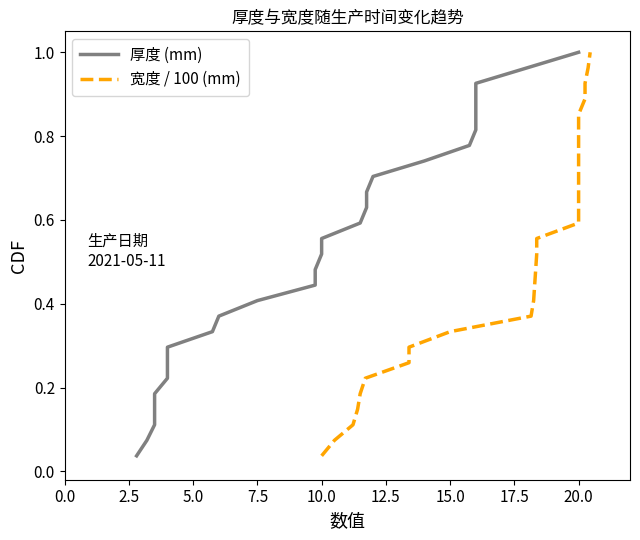

The 厚度 (mm) series shows 0.2 at 10.0. True or false?

False